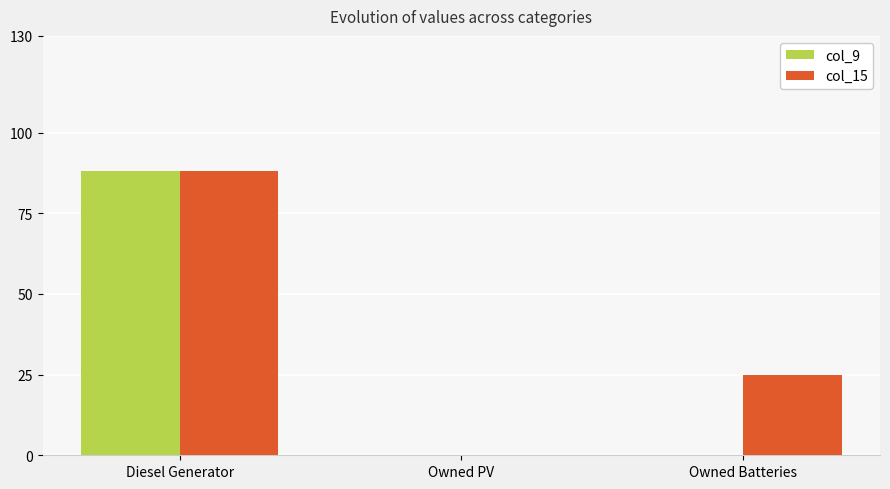

What are all the series names shown in the legend?

col_9, col_15